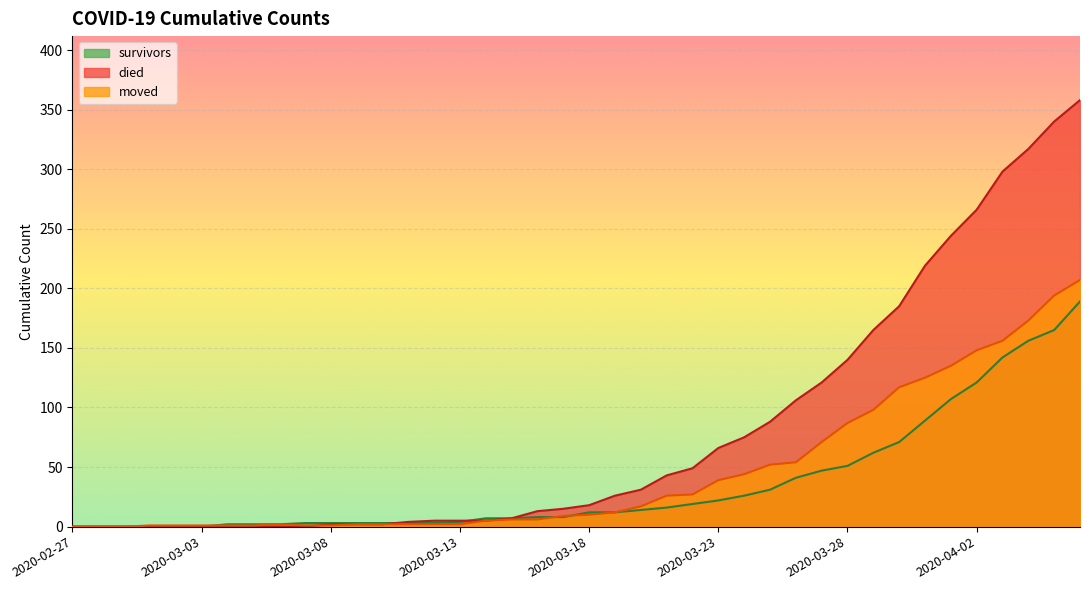

Is the value of died at 2020-03-28 greater than the value of moved at 2020-03-14?

Yes